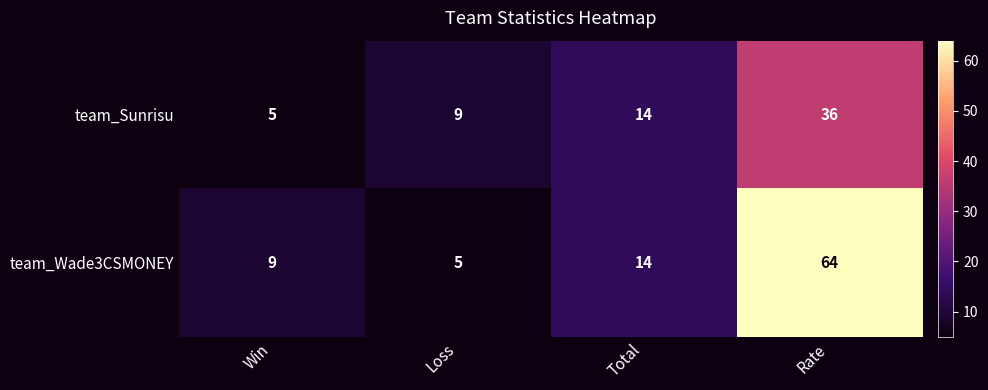

At Loss, list the series in order from largest to smallest.

team_Sunrisu, team_Wade3CSMONEY